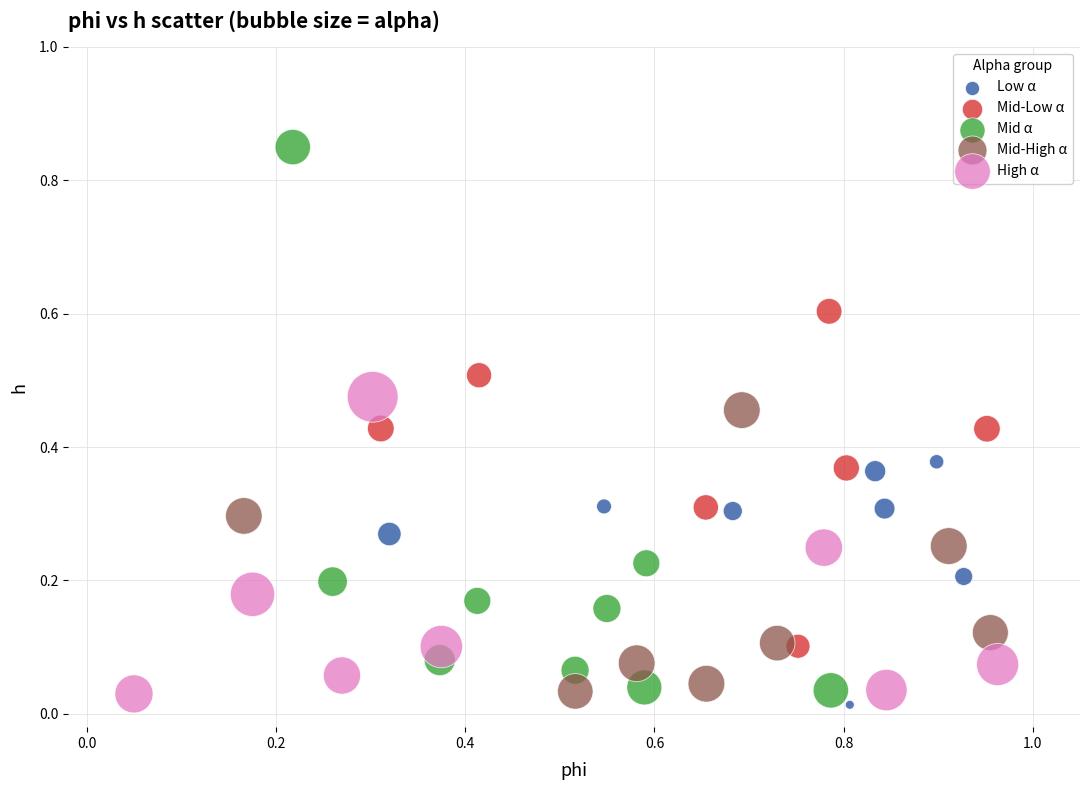

Which series has the widest spread of Y values?

Mid α